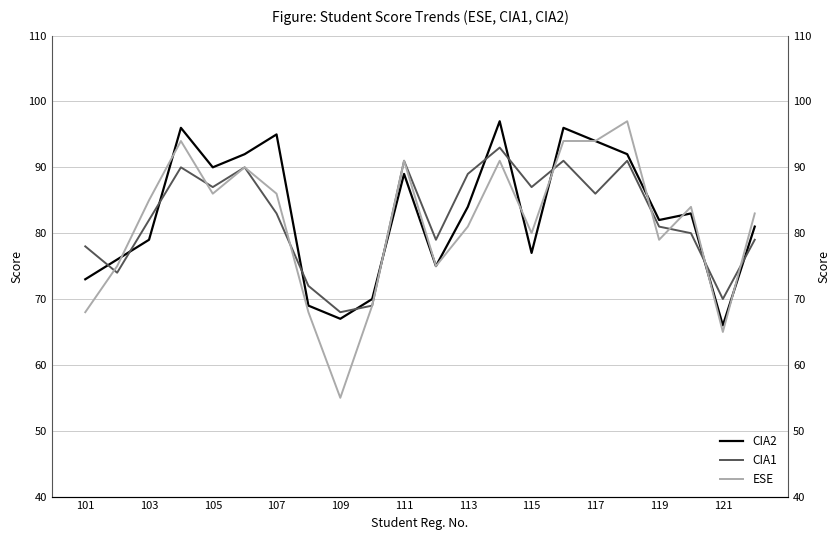

Between which two adjacent categories do CIA1 and ESE first intersect?

101 and 103